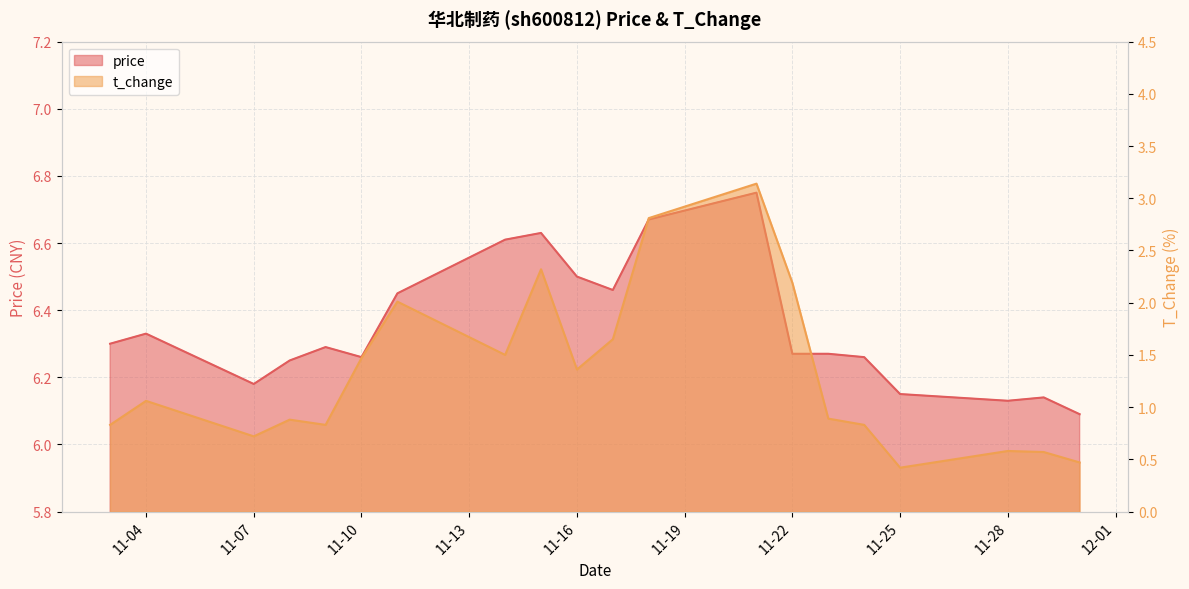

What is the average value of the price series?

6.3